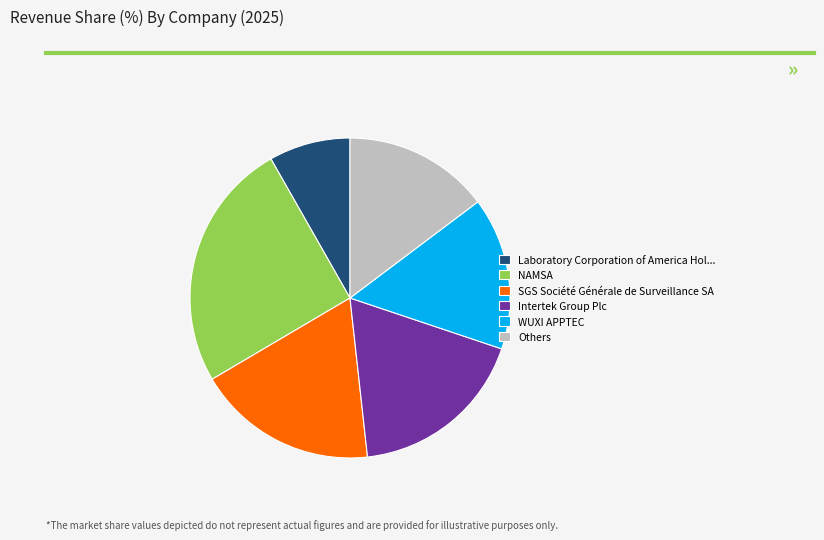

What is the largest slice in the pie chart?

NAMSA